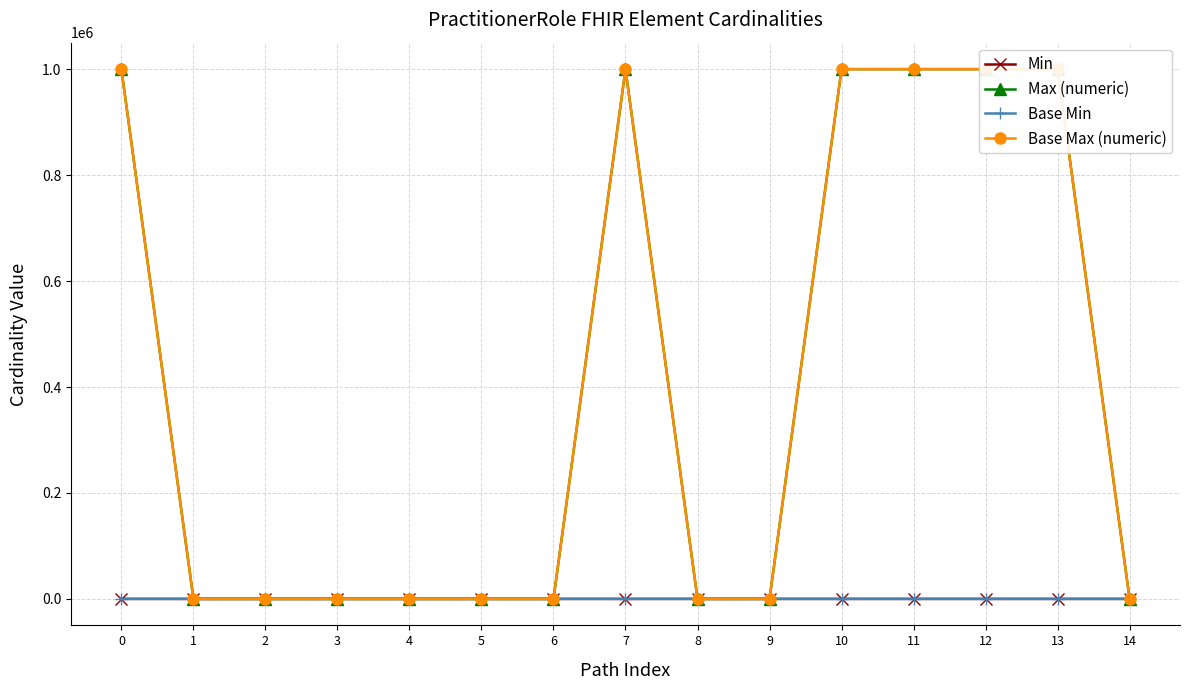

Between 9 and 12, which series saw the biggest shift?

Max (numeric)